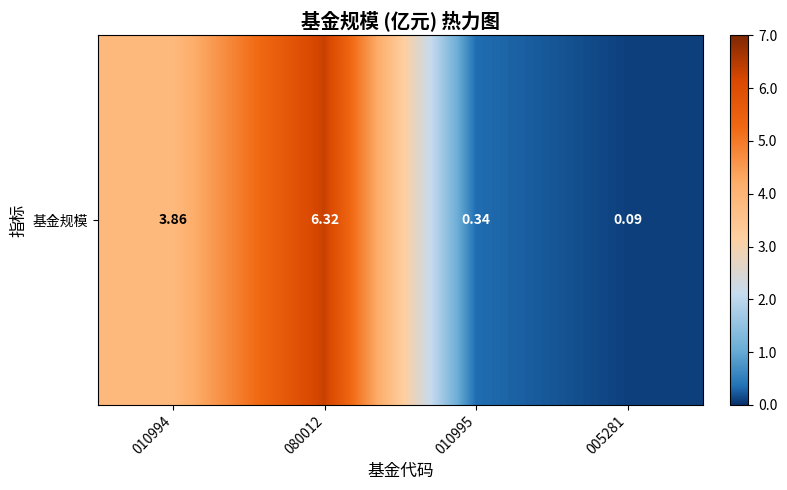

At which label does the data first exceed 3?

010994